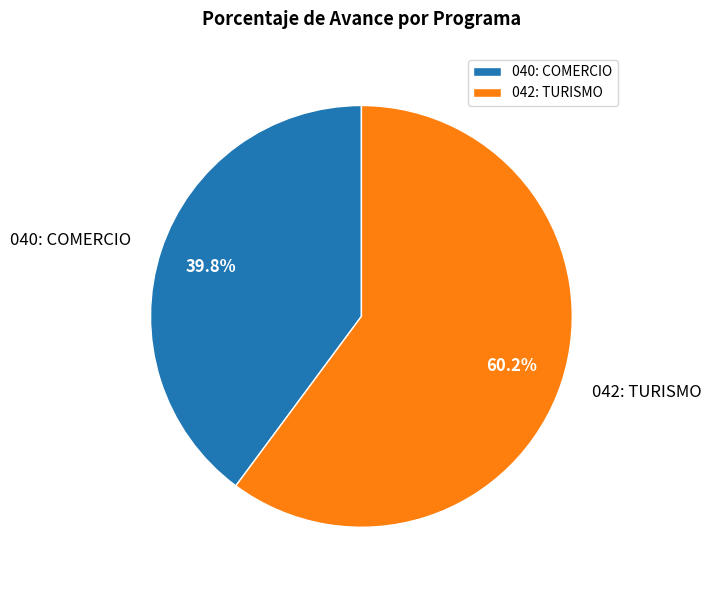

To the nearest percent, what portion does 040: COMERCIO represent?

40%